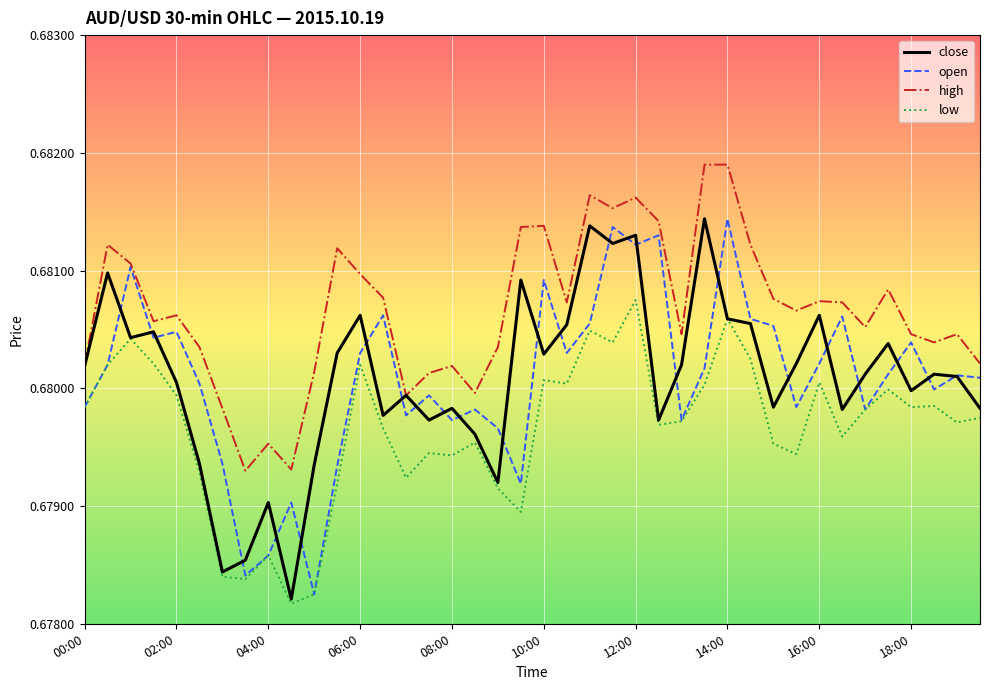

Which series has the largest total across all categories?

high